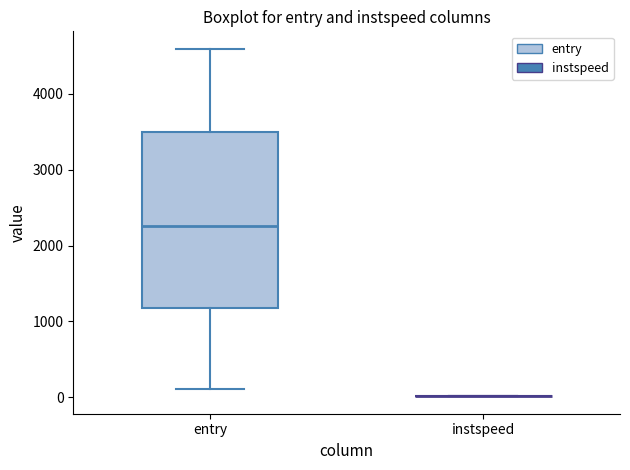

Reading left to right, read every box against the y-axis: the position of its median line, the range the box covers, and the ends of its whiskers. The values are not printed on the chart, so give them approximately, as read against the axis.

entry: median 2300, box 1200 to 3500, whiskers 100 to 4600
instspeed: box collapsed to a line at 0, whiskers 0 to 0